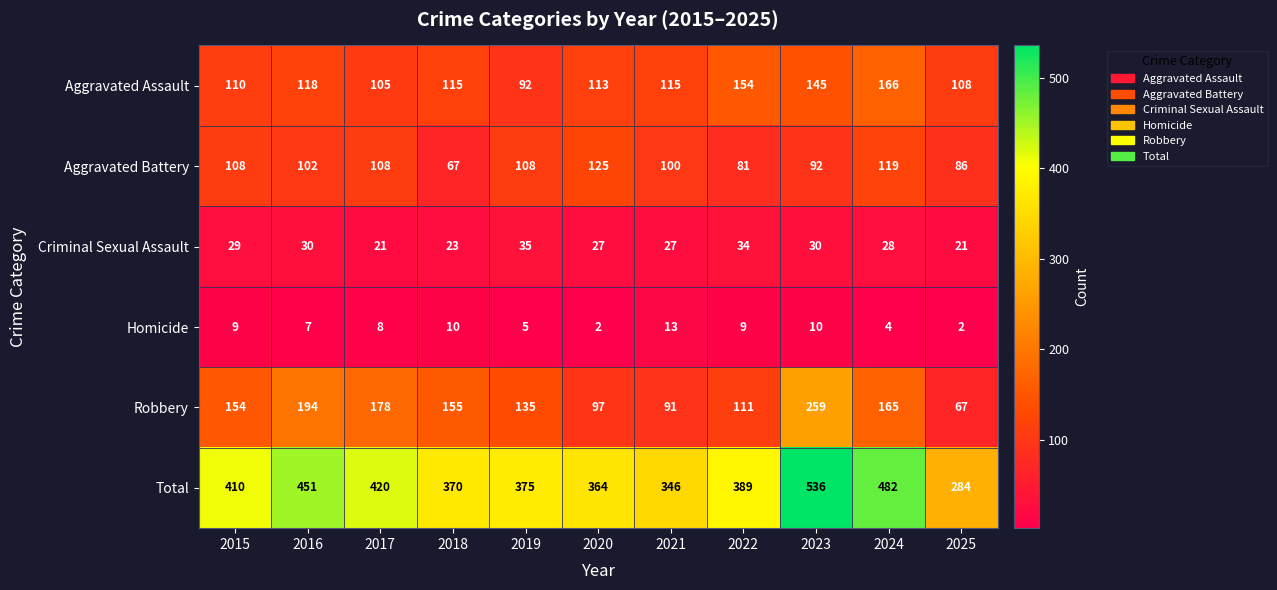

What is the sum of the Criminal Sexual Assault values at 2016 and 2018?

53